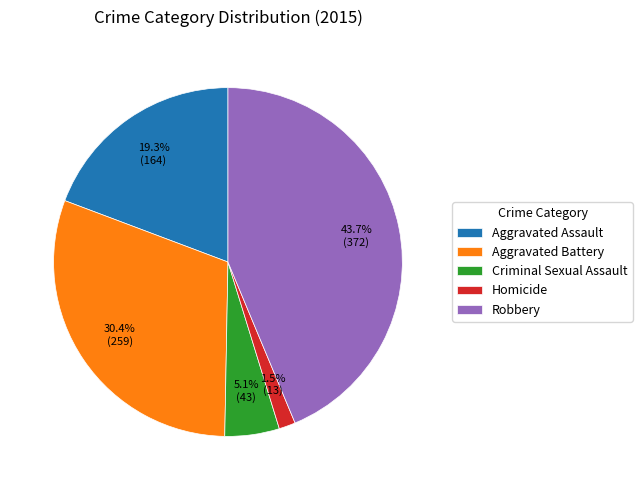

What is the smallest slice in the pie chart?

Homicide